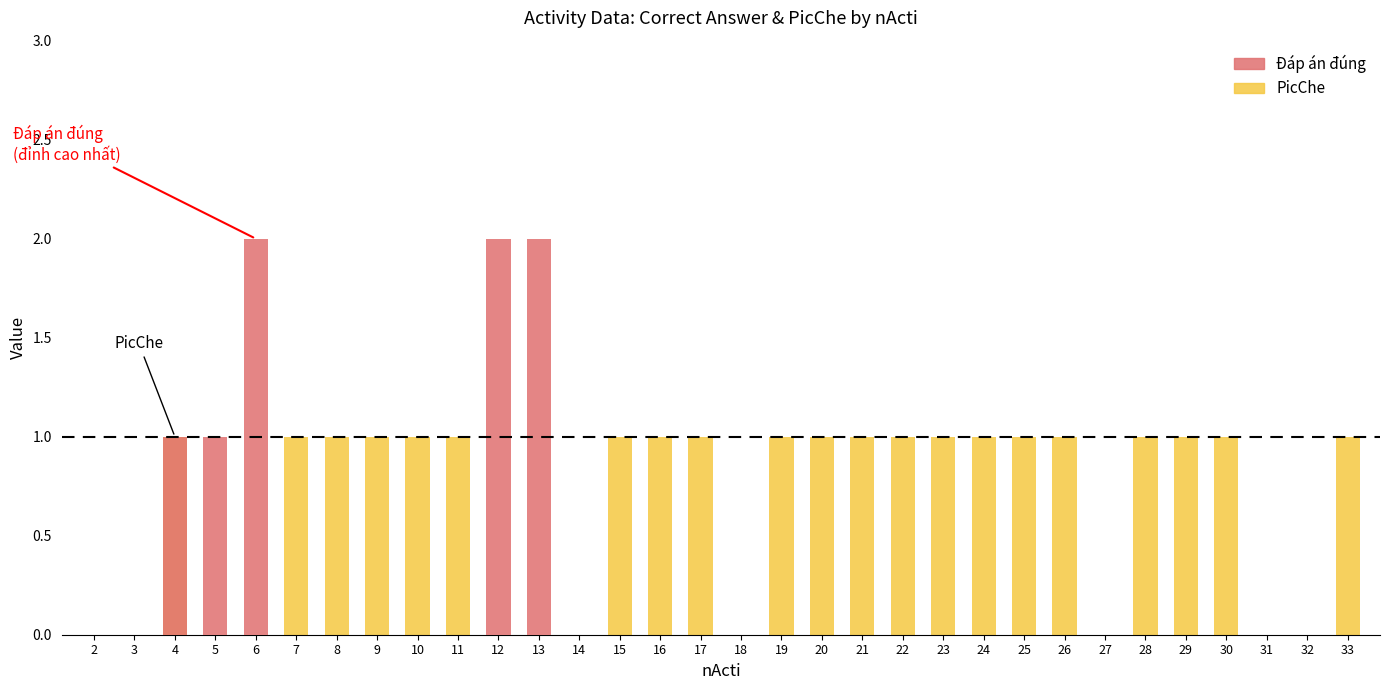

What is the difference between the maximum and minimum values?

1